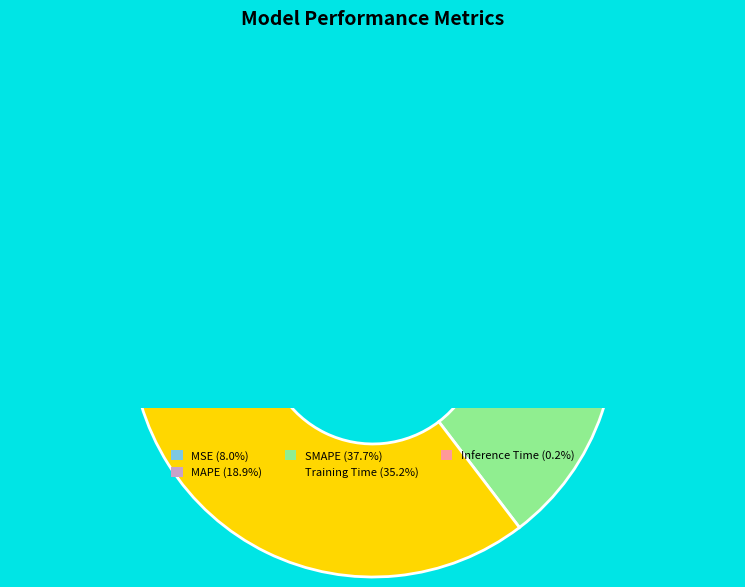

Which slice is the largest?

SMAPE